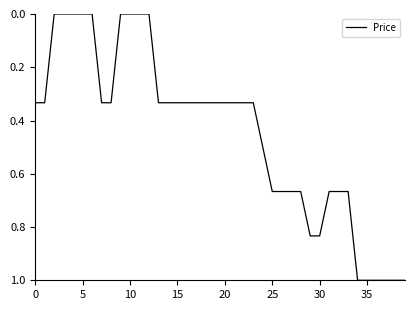

What is the maximum value shown in the chart?

1.0